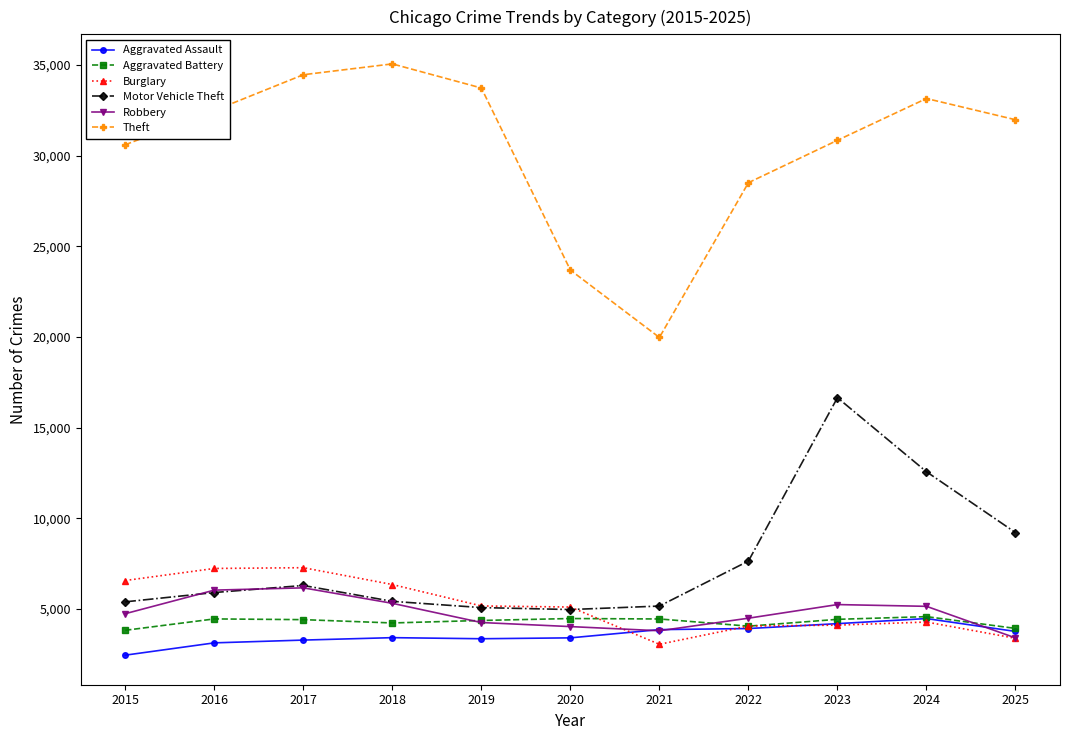

What is the difference between the Burglary values at 2022 and 2017?

3214